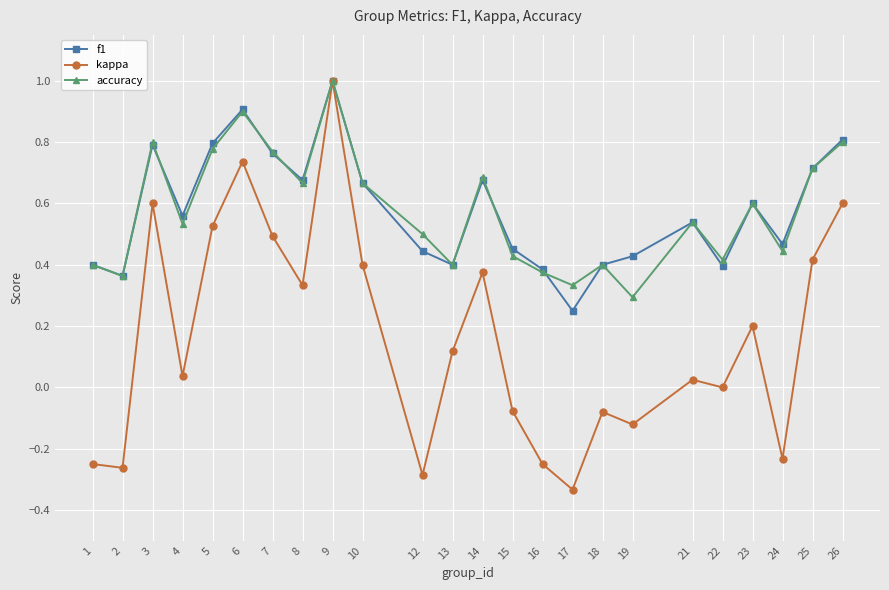

What is the total value across all series at 6?

2.5